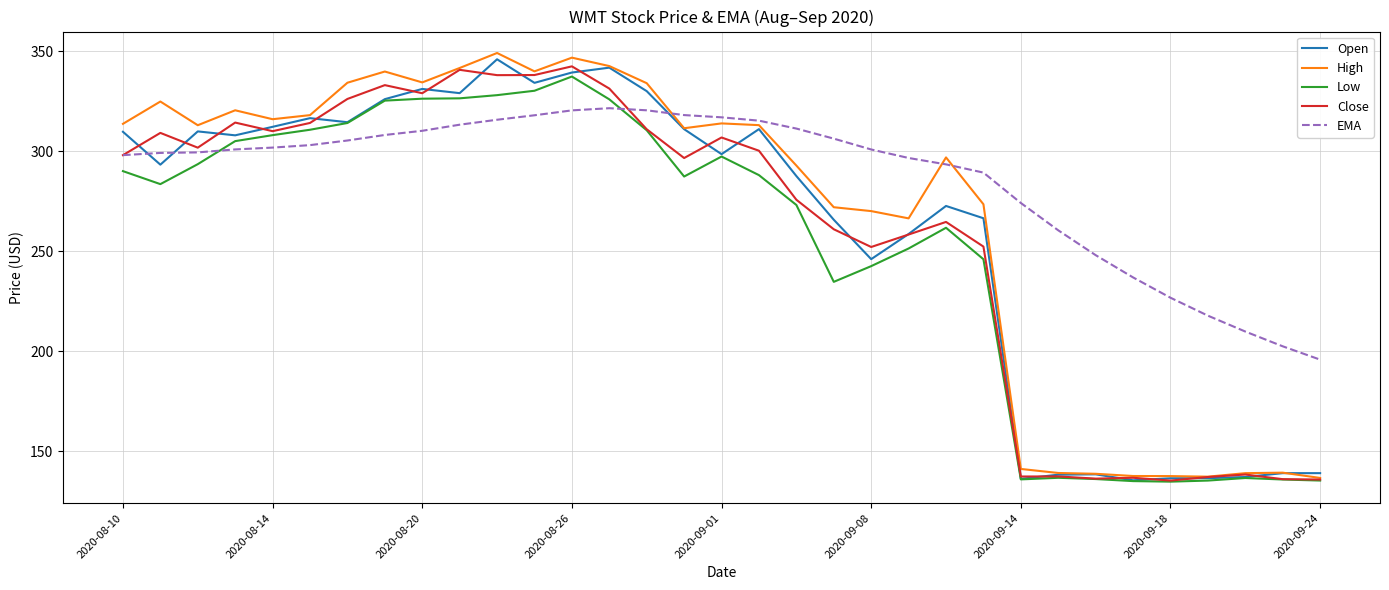

True or false: High has more than 0 interior local peaks.

True